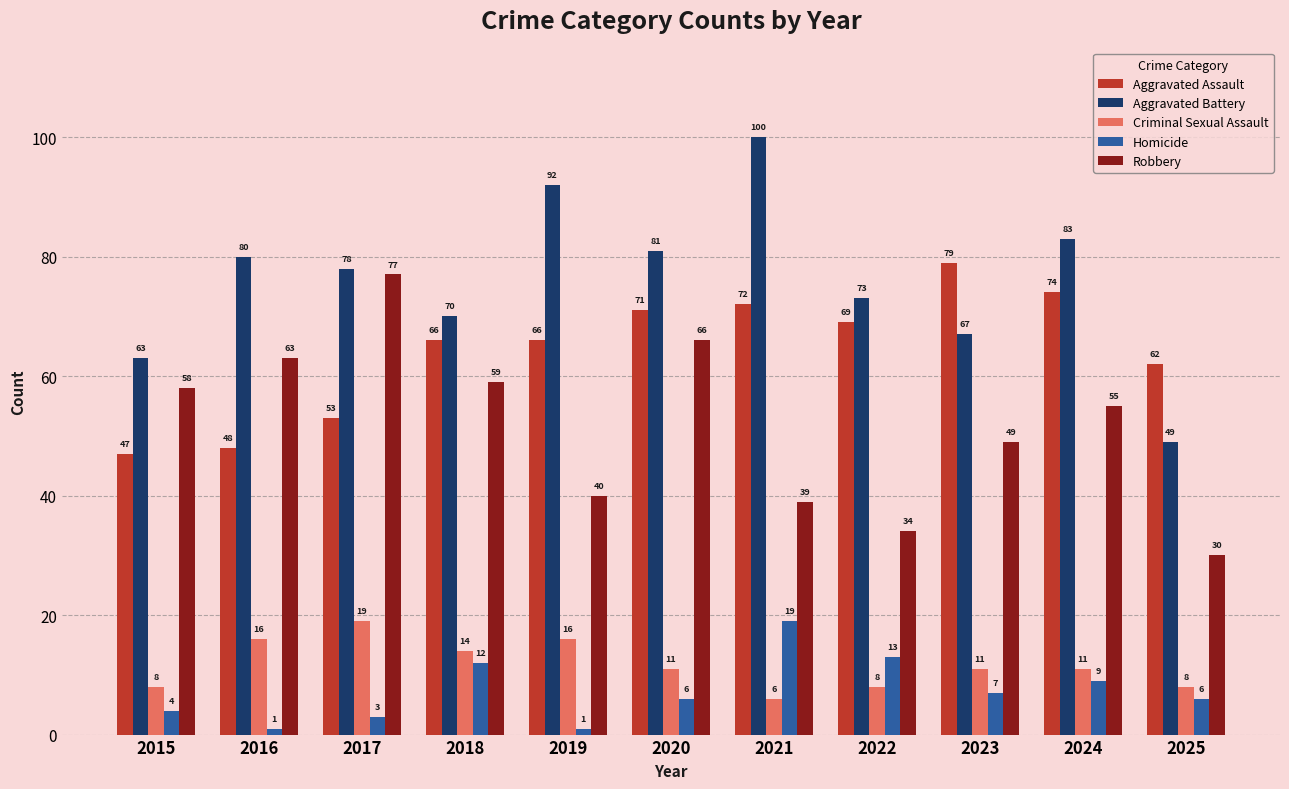

What is the value of the Robbery bar at the 8th from the left?

34